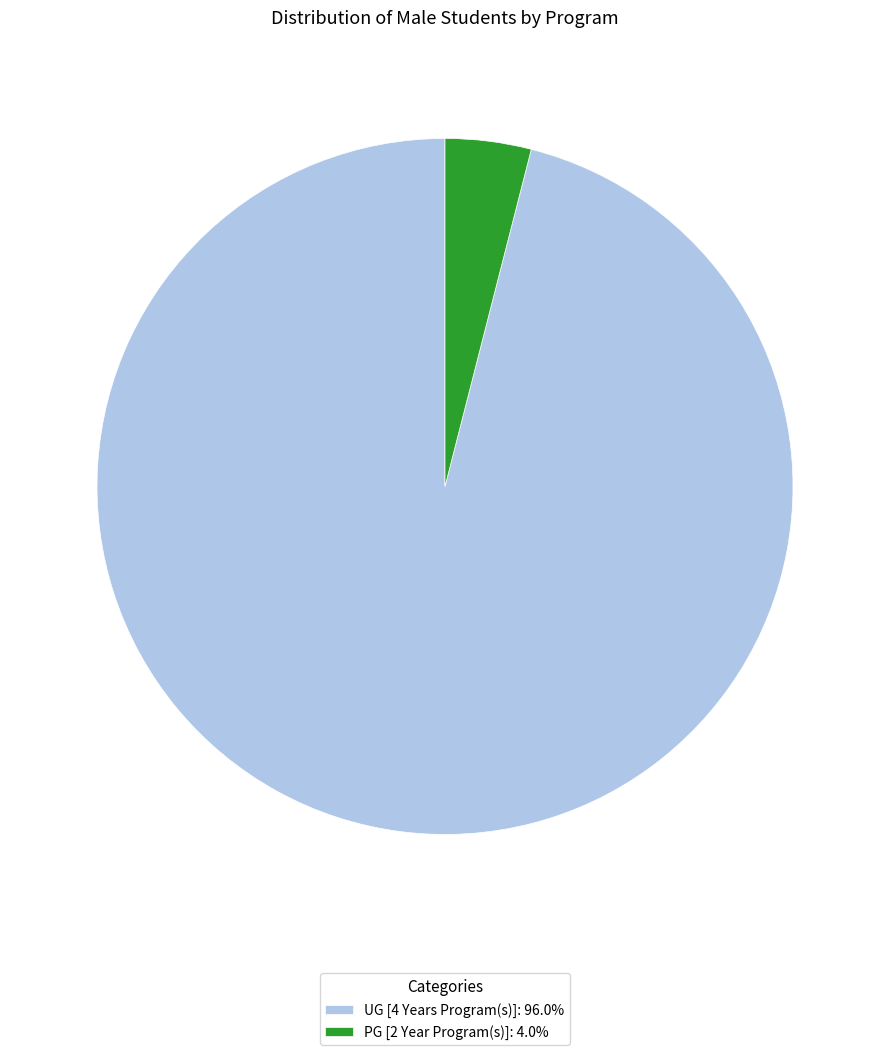

What is the ratio of the value at UG [4 Years Program(s)]: 96.0% to the value at PG [2 Year Program(s)]: 4.0%?

24.1